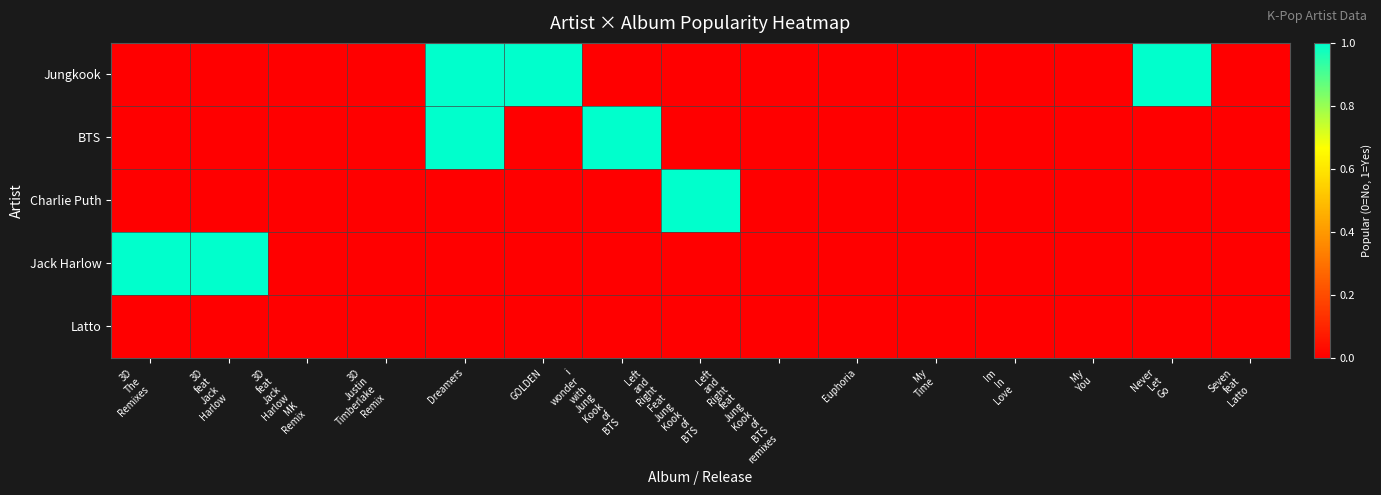

Rank the series at 3D feat Jack Harlow MK Remix from highest to lowest value.

Jungkook, BTS, Charlie Puth, Jack Harlow, Latto